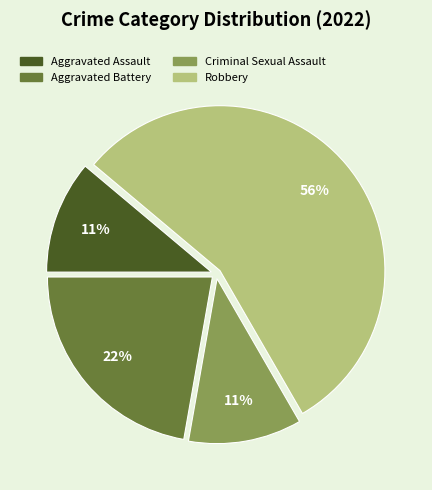

Is there any slice that represents more than half of the pie?

Yes